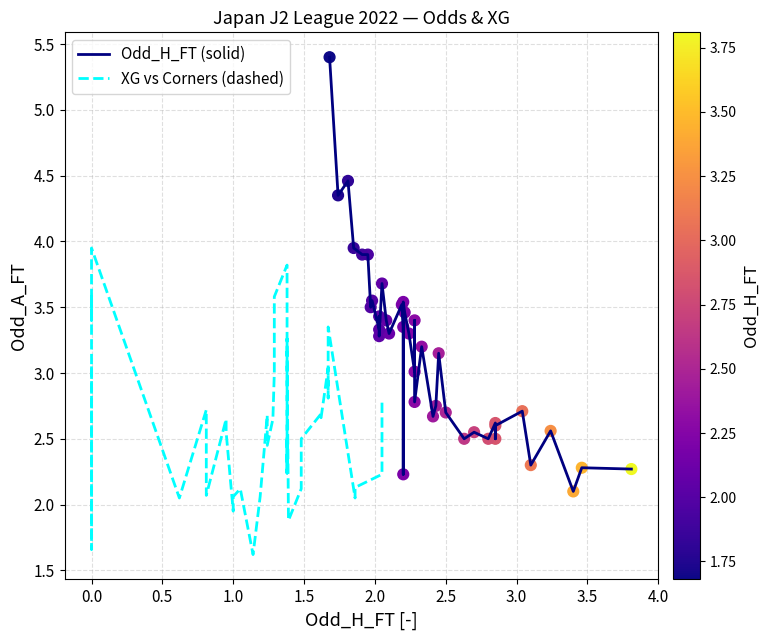

At how many categories does at least one series exceed 2?

40